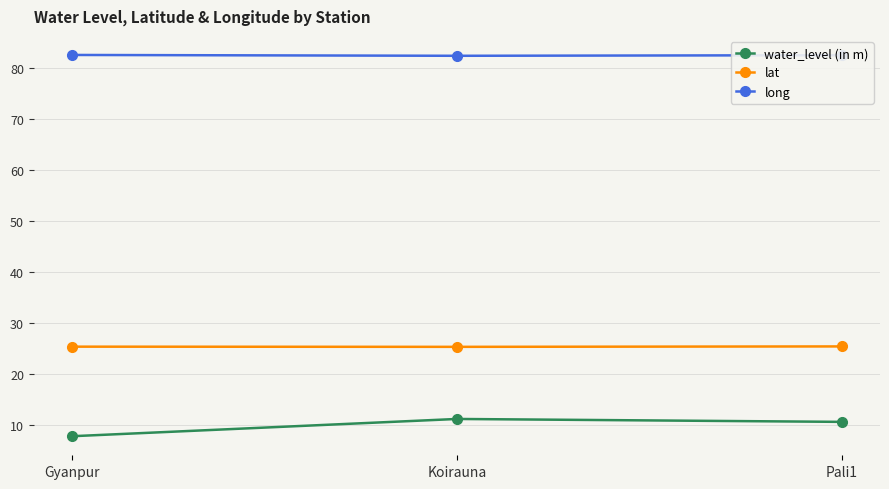

What position from the left is Pali1?

3